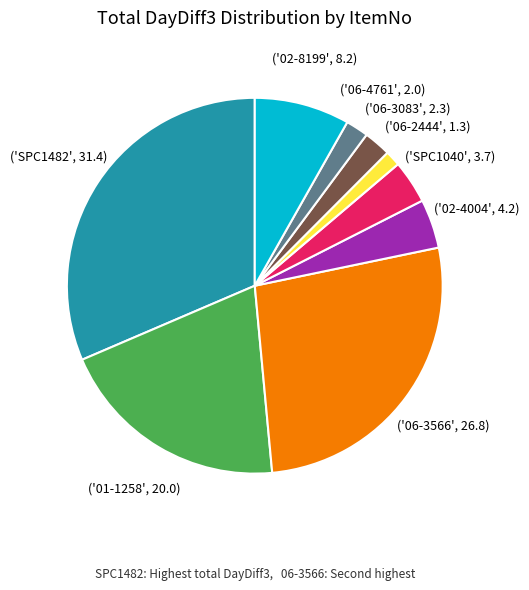

Is there any slice that represents more than half of the pie?

No